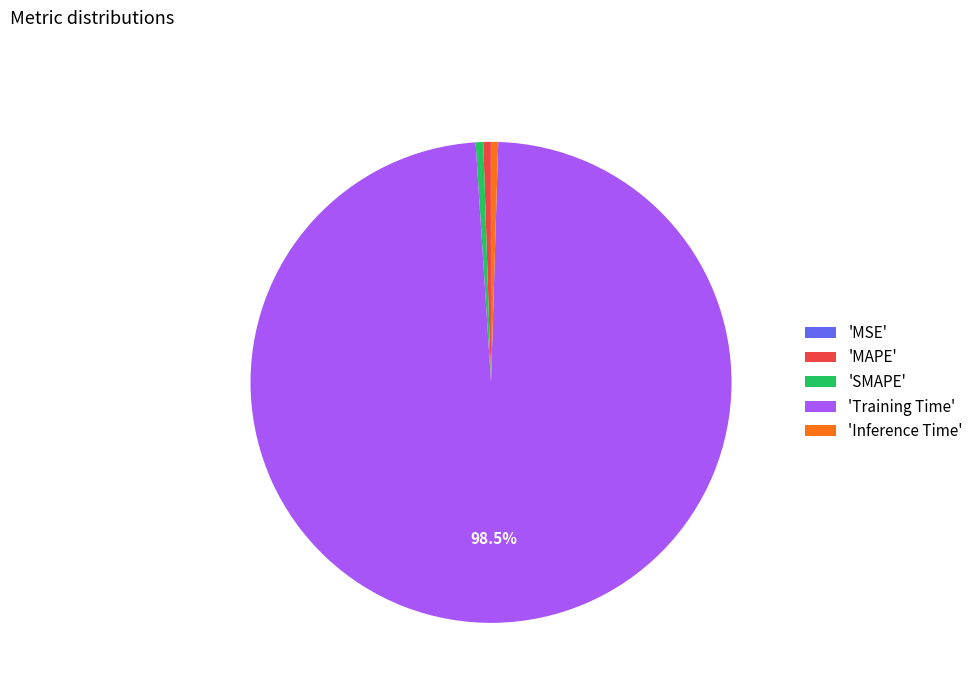

What is the largest slice in the pie chart?

'Training Time'